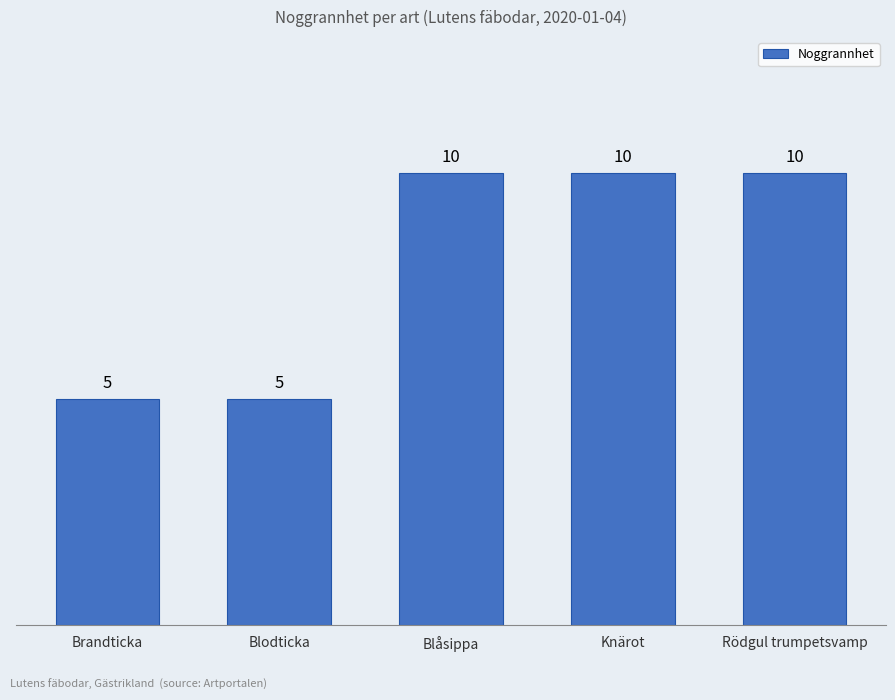

What is the label of the 5th bar from the right?

Brandticka